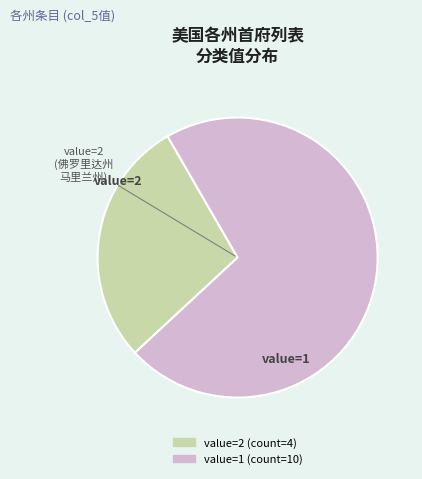

Which category has the biggest portion of the pie?

value=1 (count=10)